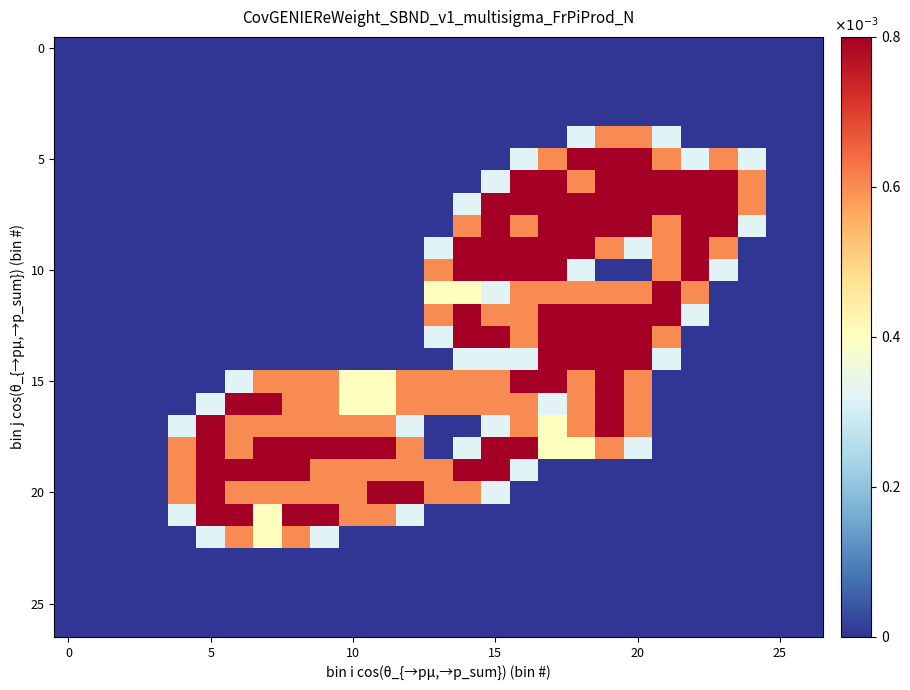

At which category is the sum across all series the highest?

19